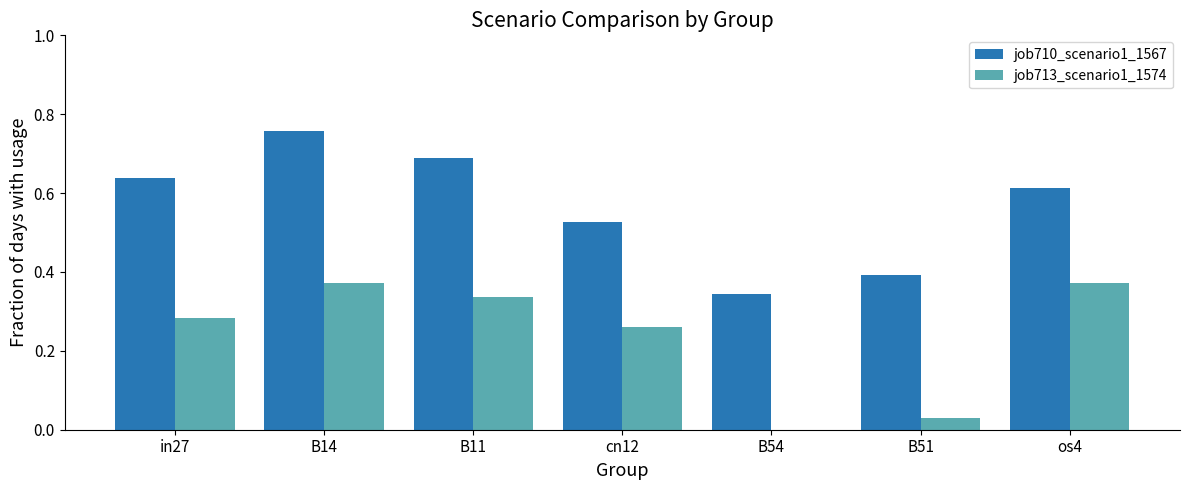

Which series has the largest total across all categories?

job710_scenario1_1567